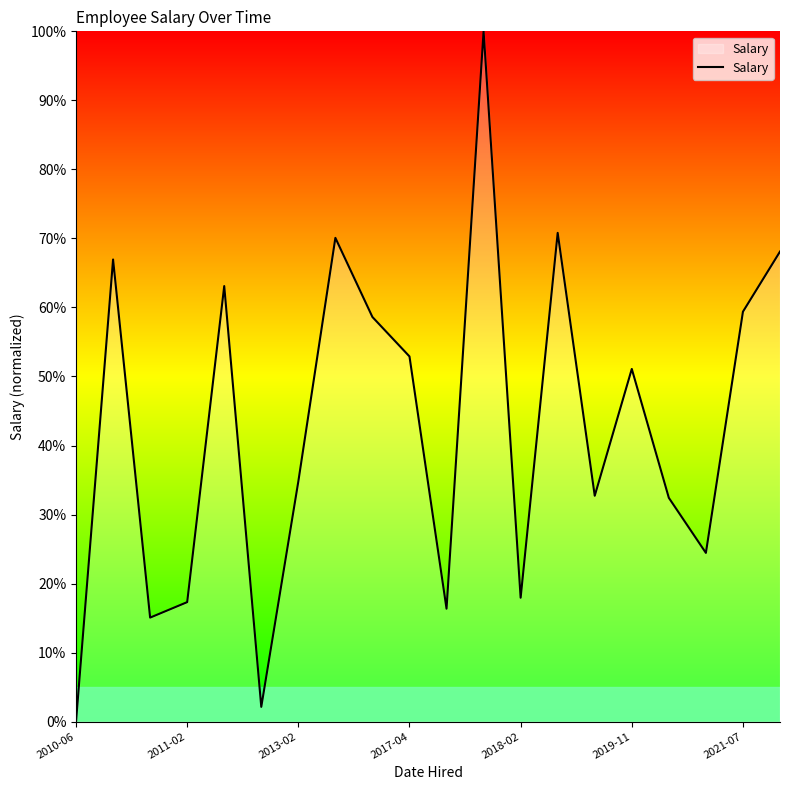

What is the difference between the maximum and minimum values?

100.0